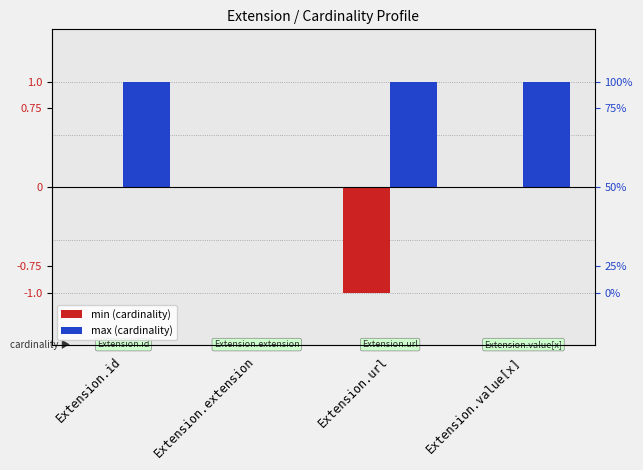

What is the value of the max (cardinality) bar at the 1st from the left?

1